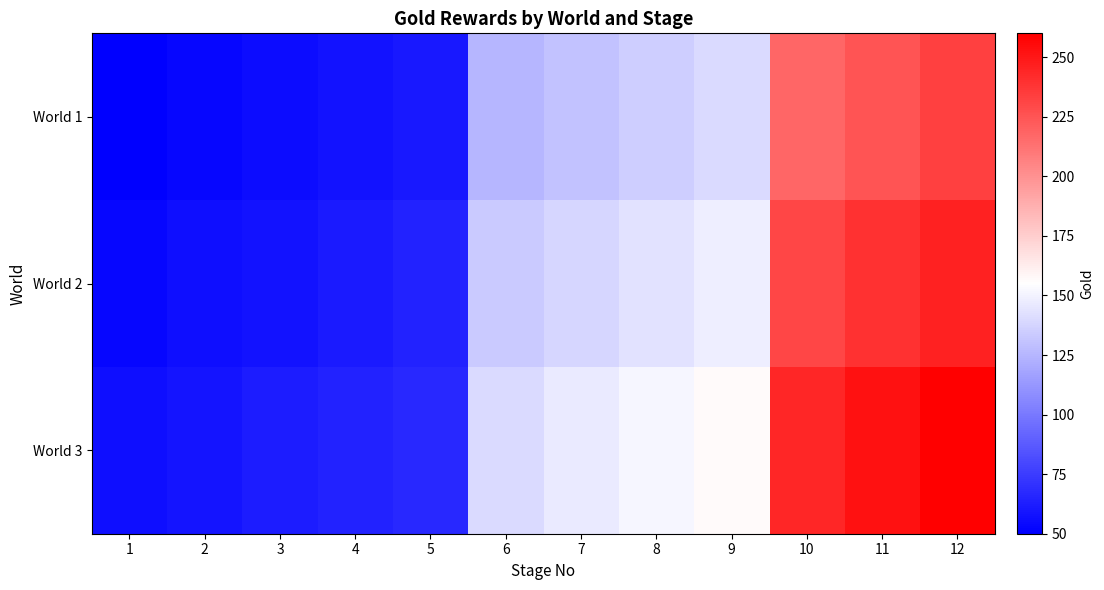

Between 10 and 2, which is larger?

10